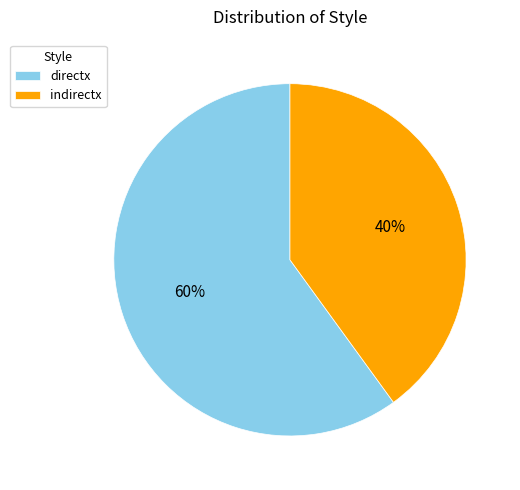

How many slices are in this pie chart?

2